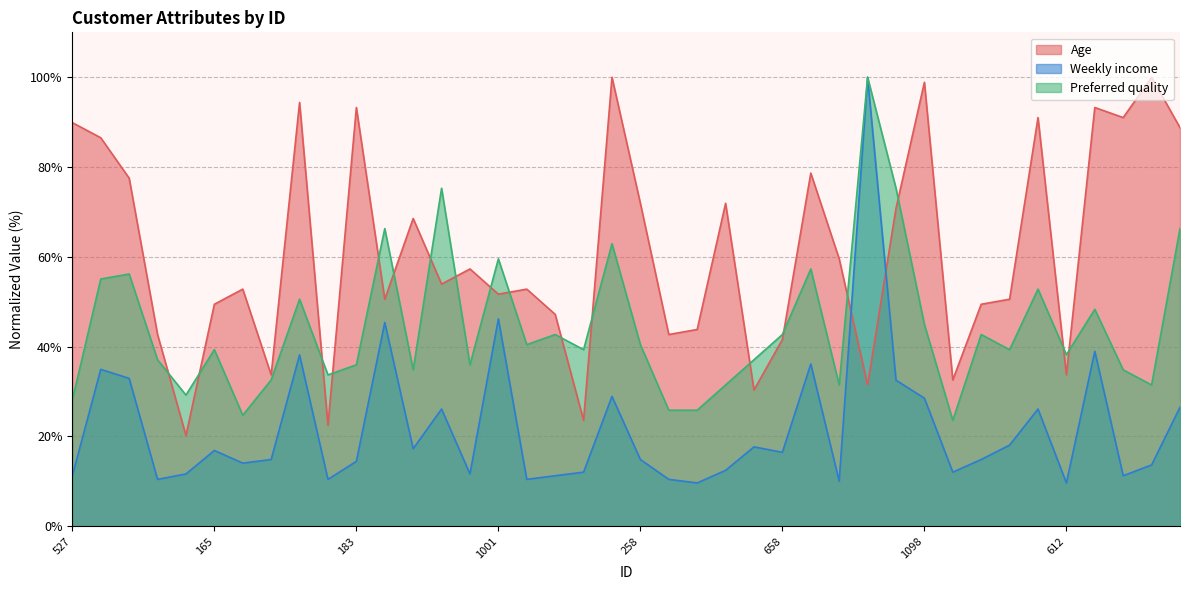

What is the sum of the Preferred quality values at 1098 and 174?

74.2